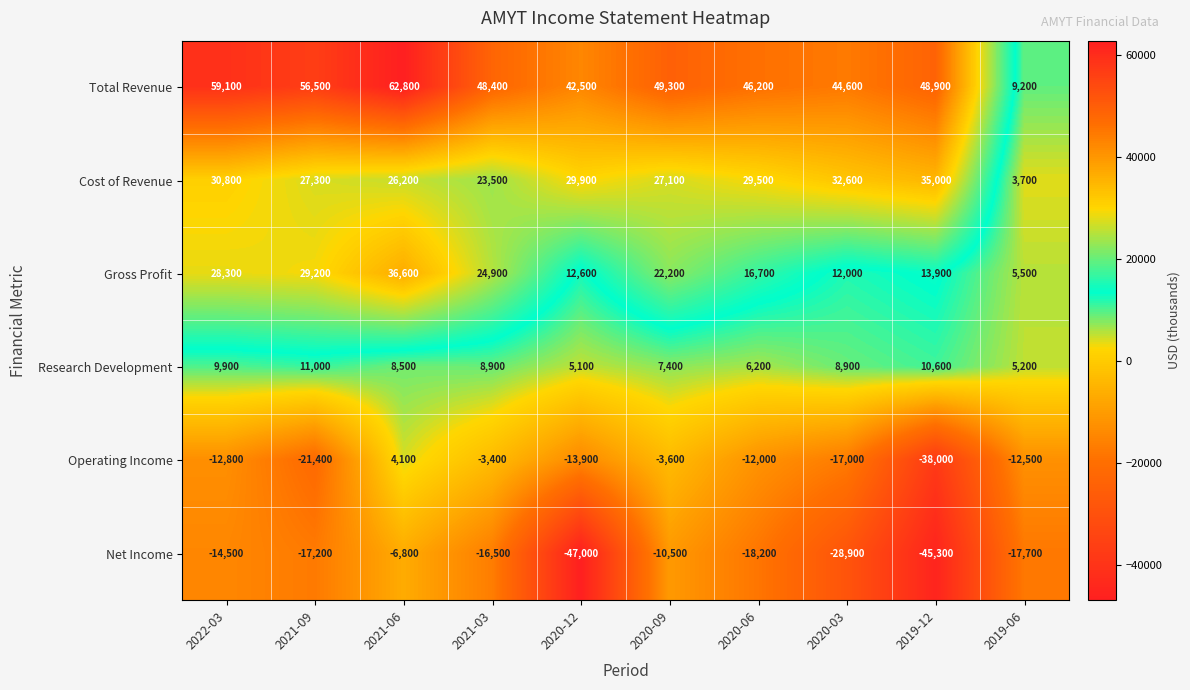

The Research Development series shows 11000 at 2021-09. True or false?

True